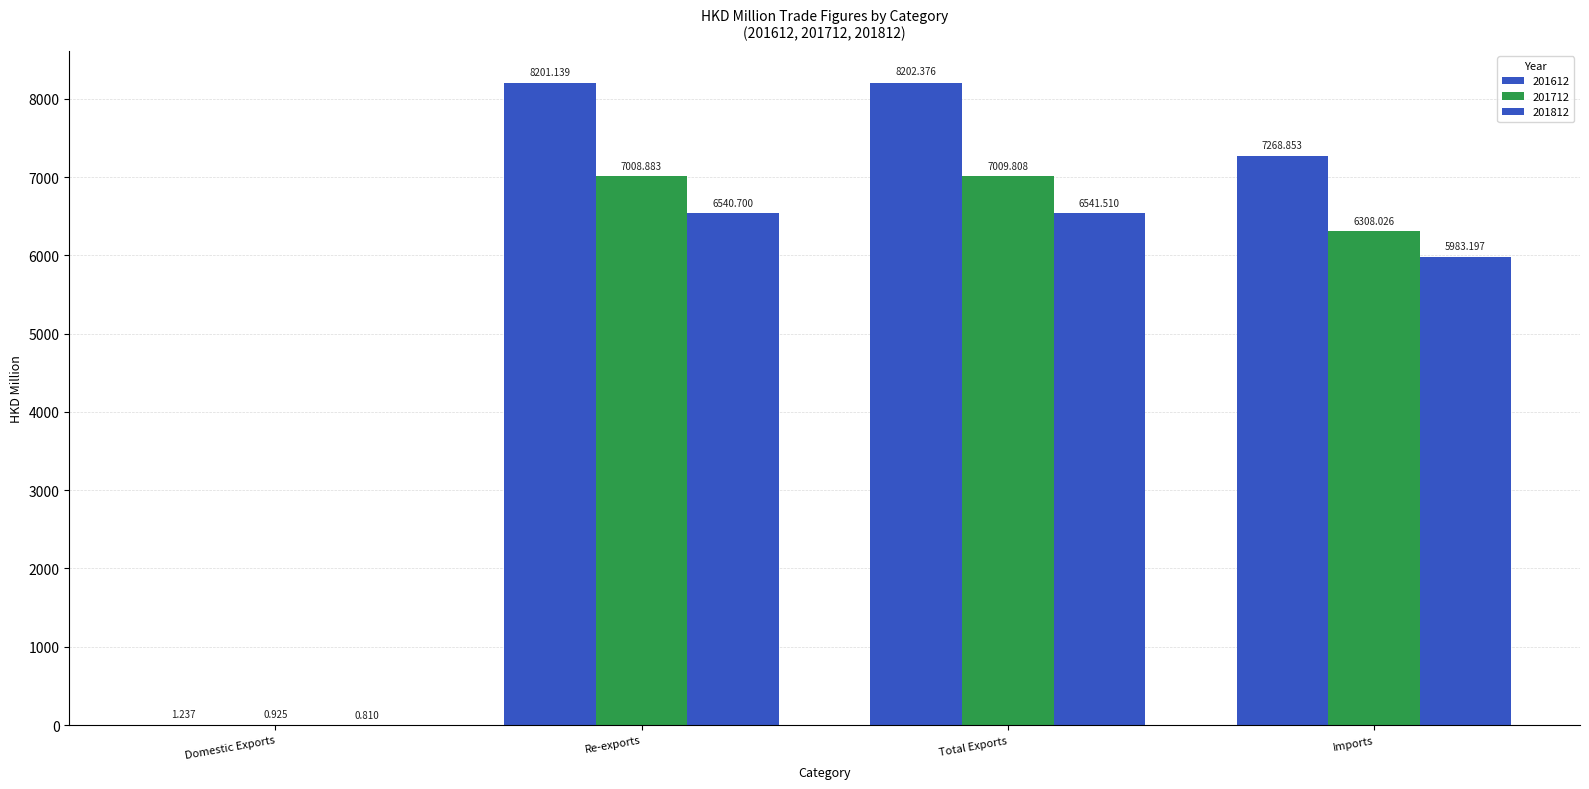

Which series has the largest total across all categories?

201612